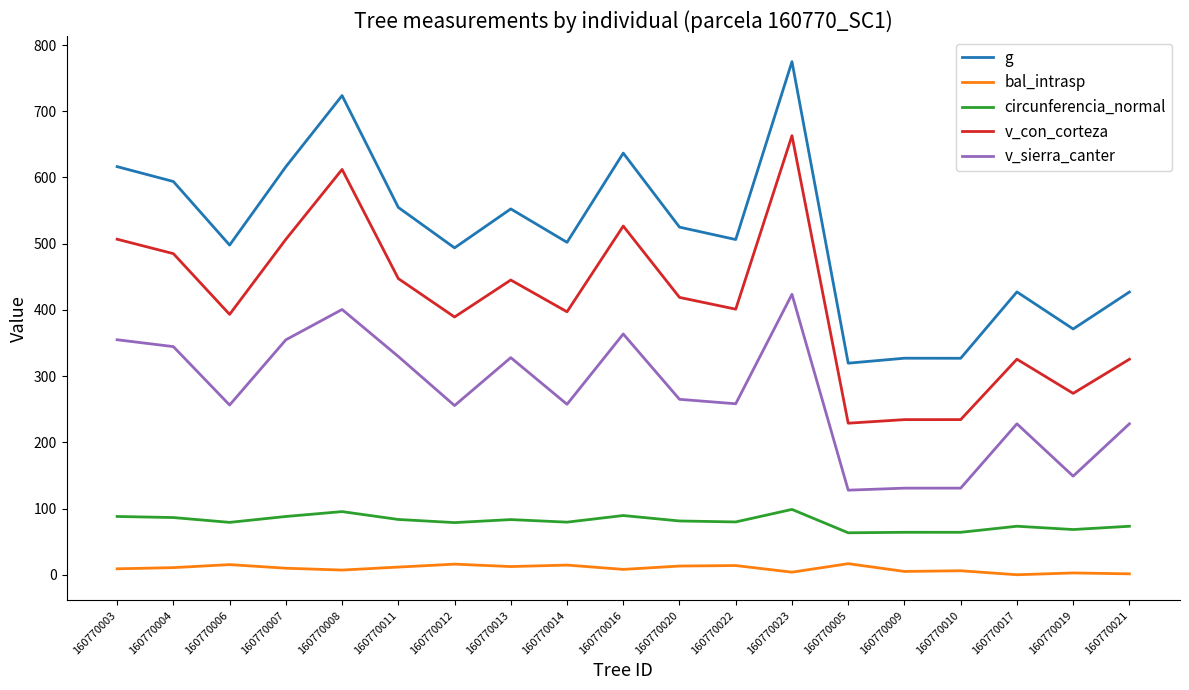

Which series has the largest total across all categories?

g